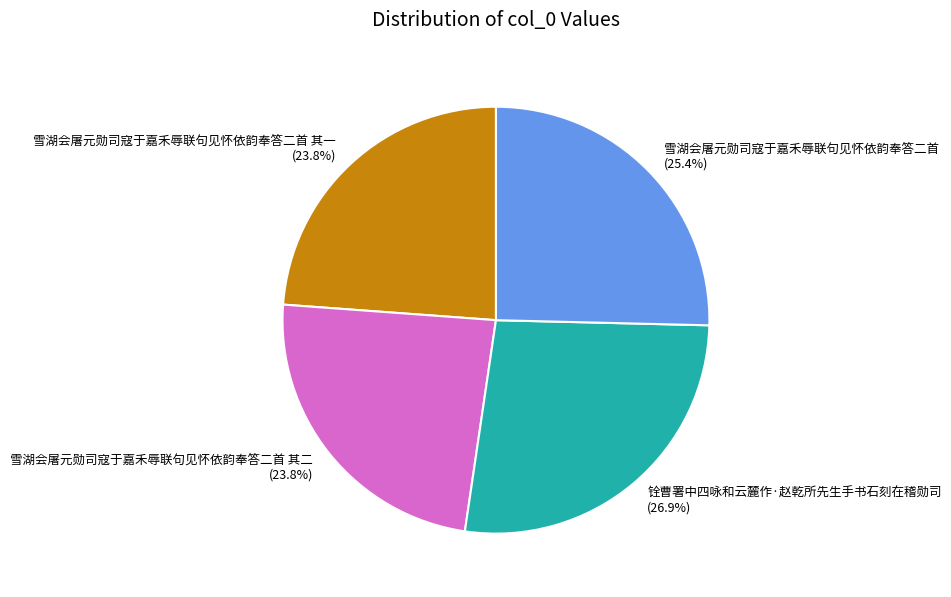

Is there any slice that represents more than half of the pie?

No